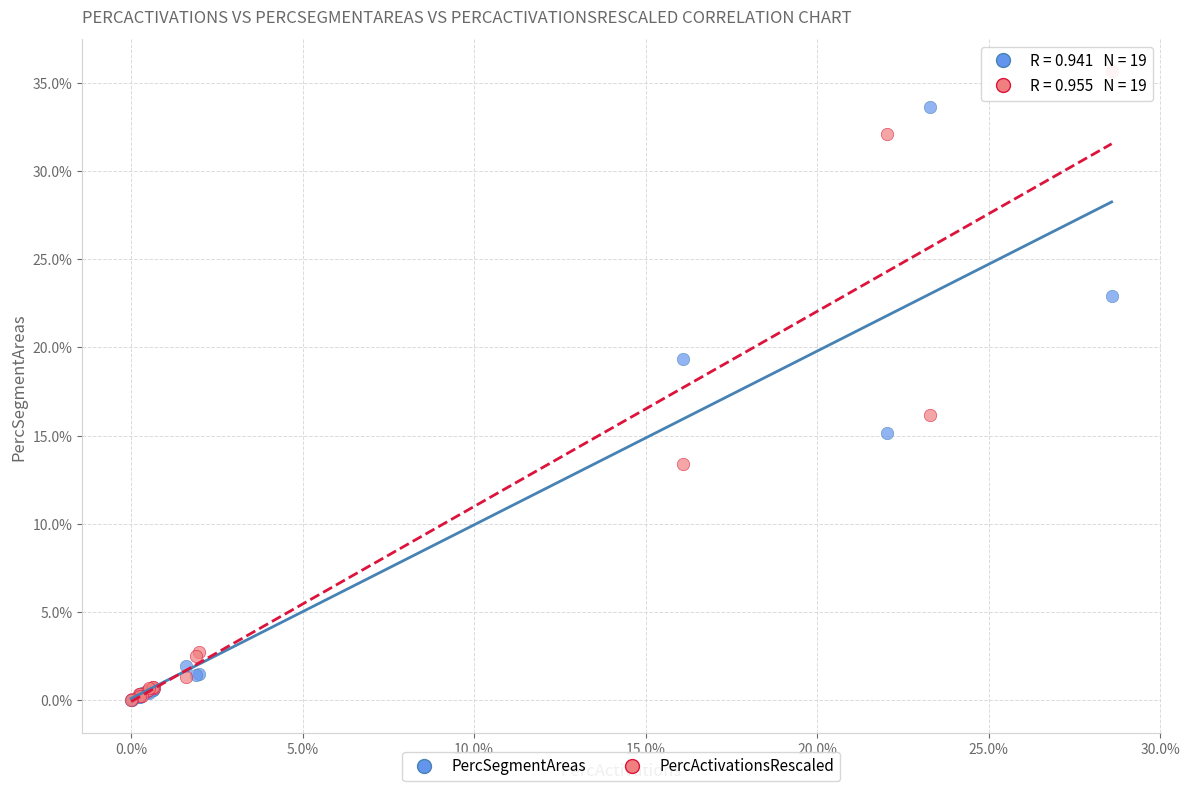

What are all the series names shown in the legend?

PercSegmentAreas, PercActivationsRescaled